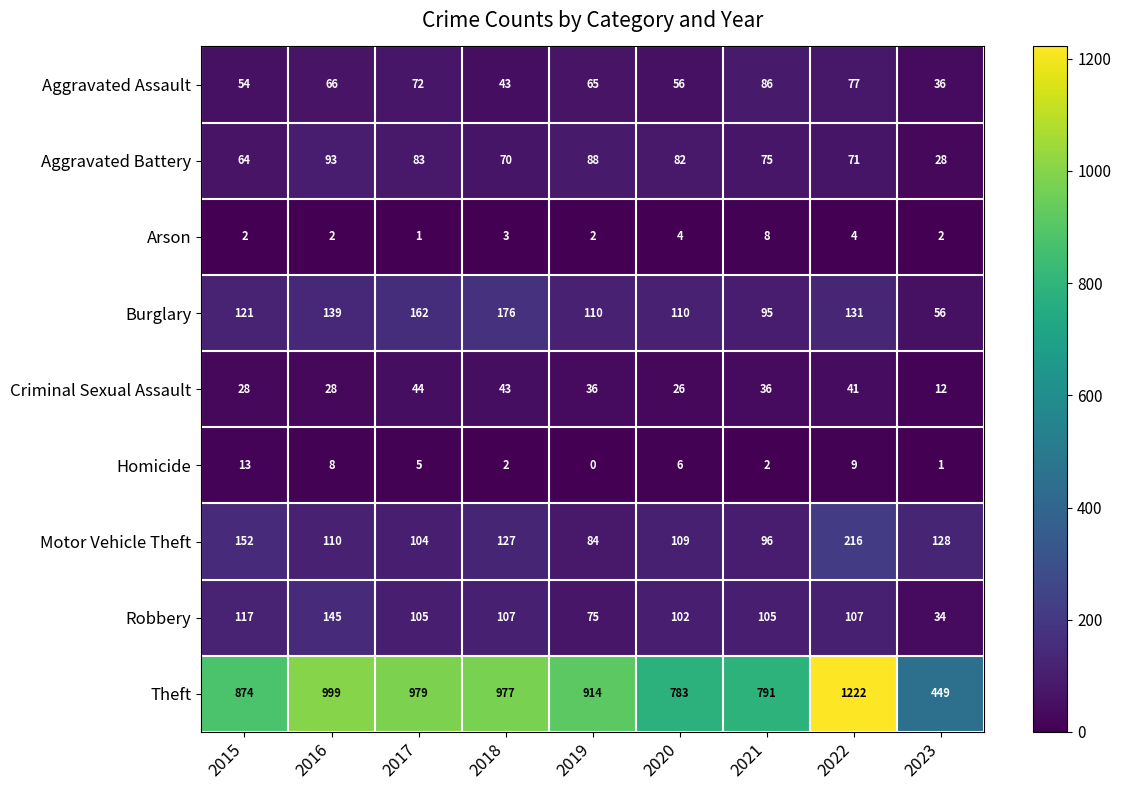

What is the spread (max minus min) of values at 2021?

789